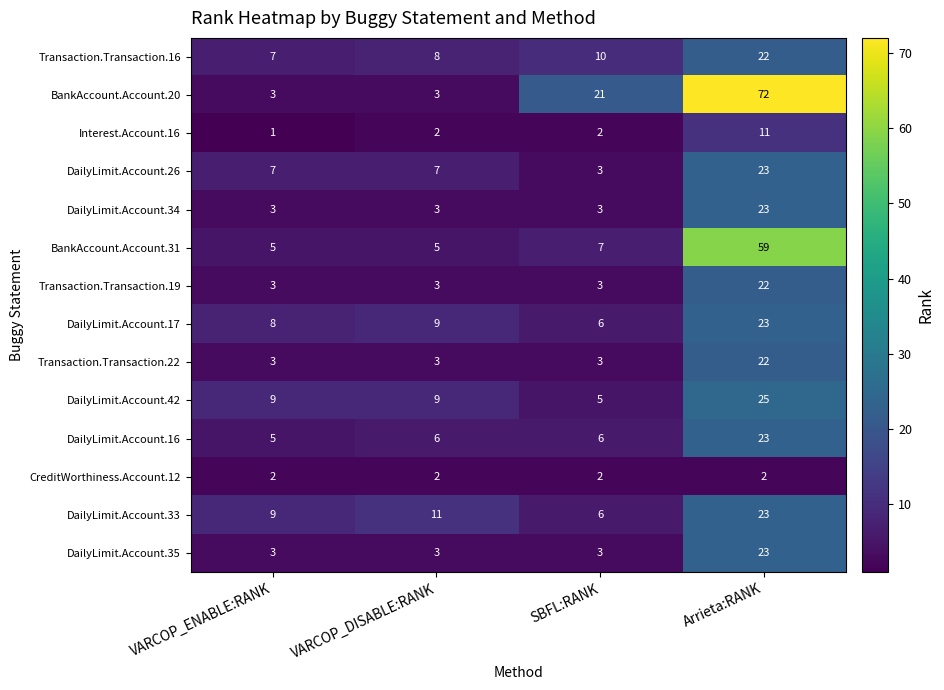

Which series changed the most between VARCOP_ENABLE:RANK and Arrieta:RANK?

BankAccount.Account.20